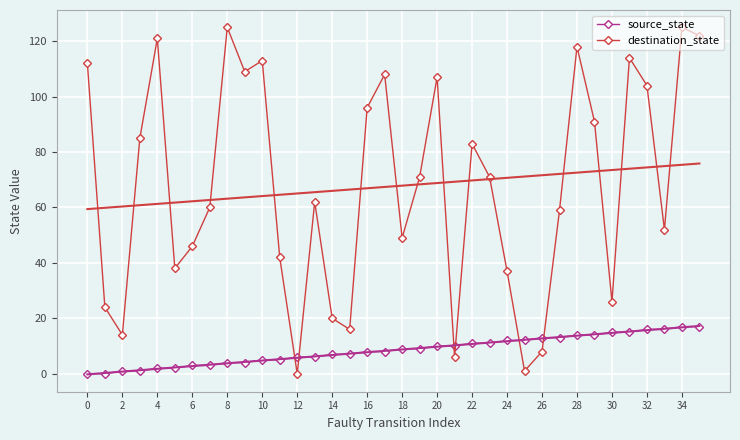

True or false: destination_state and source_state intersect in this chart.

True